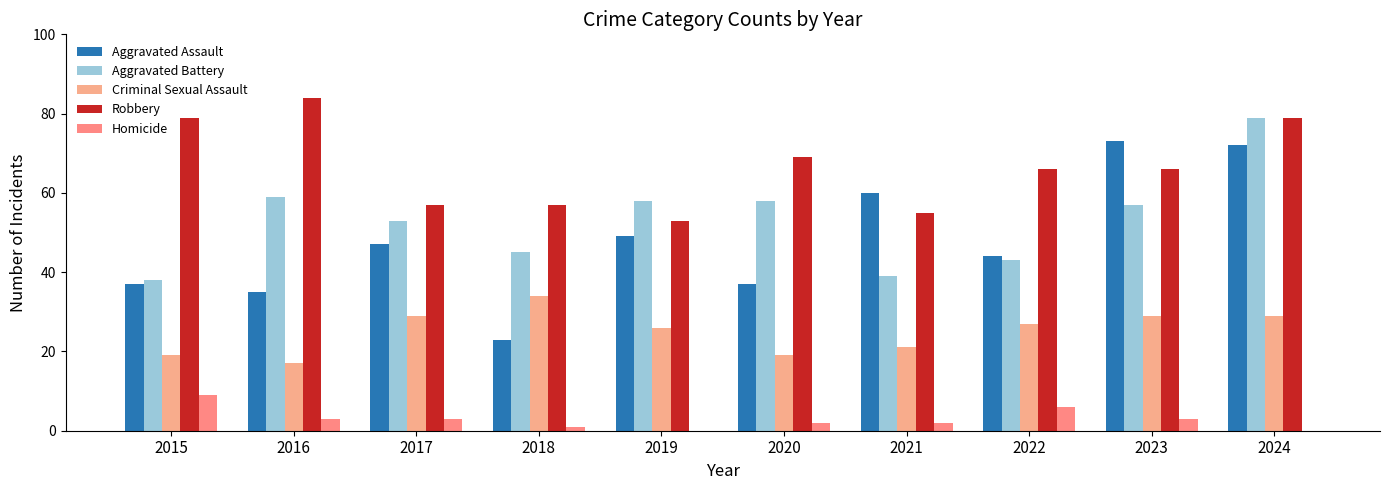

Between 2023 and 2020, which is larger?

2023